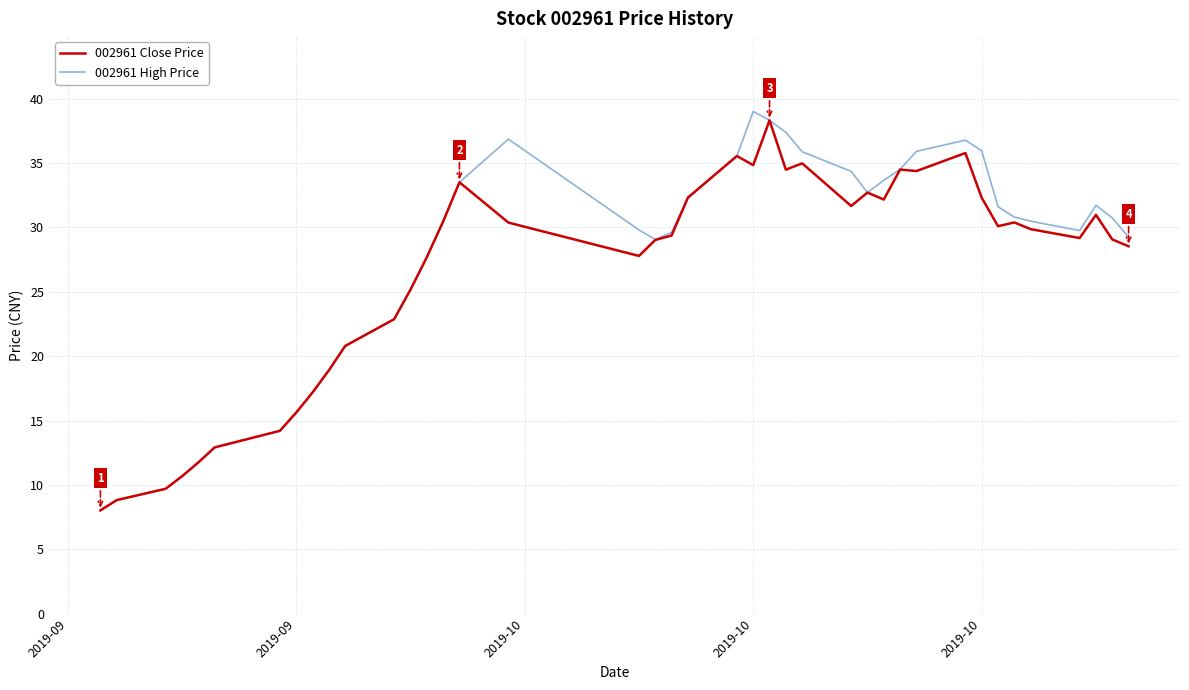

What is the minimum value shown in the chart?

8.0